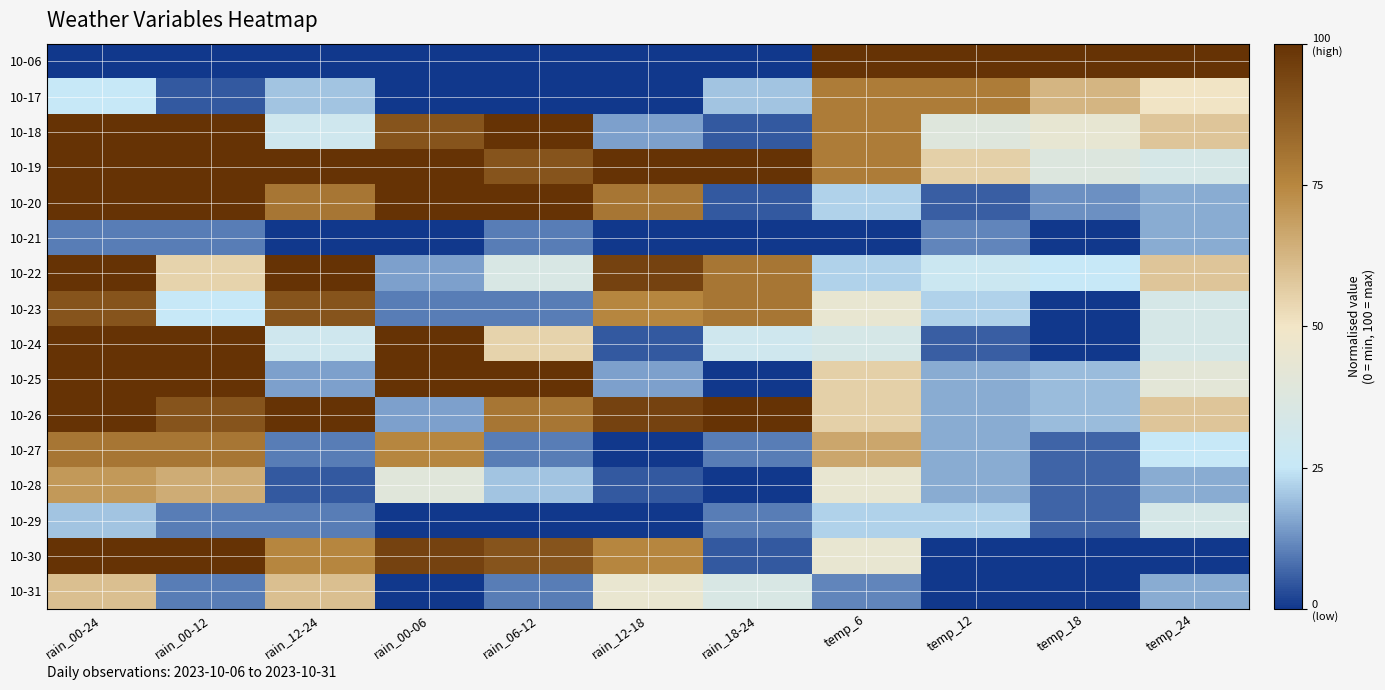

List the series in order of their peak value, highest first.

10-06, 10-18, 10-19, 10-20, 10-22, 10-24, 10-25, 10-26, 10-30, 10-23, 10-27, 10-17, 10-28, 10-31, 10-29, 10-21